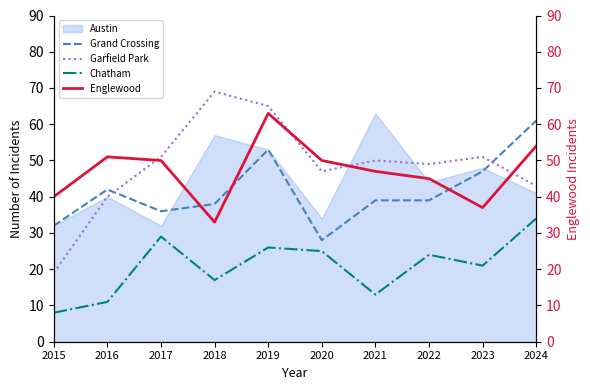

How many interior local peaks does the Garfield Park series have?

3